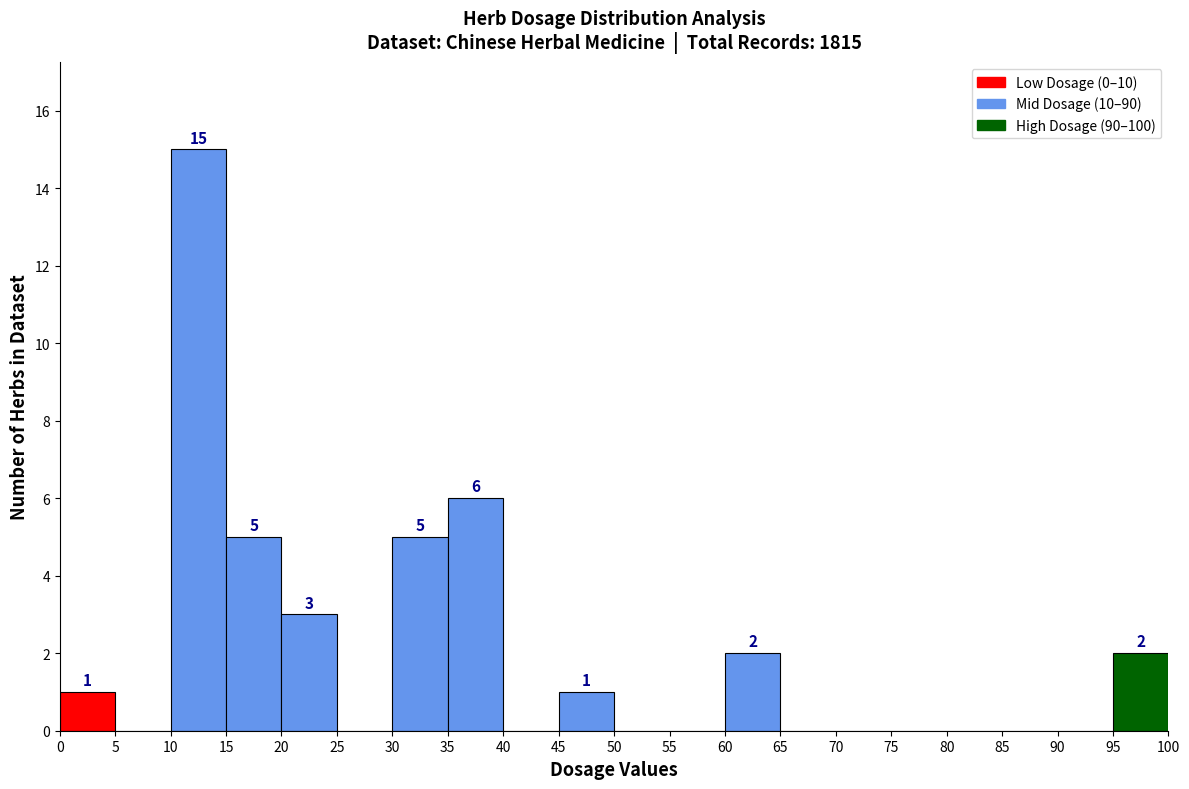

Which range on the x-axis has the tallest bar?

10 to 15